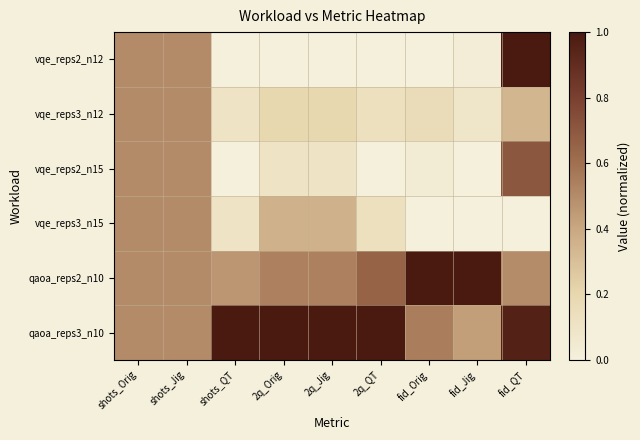

Which category has the highest value across all series?

fid_QT